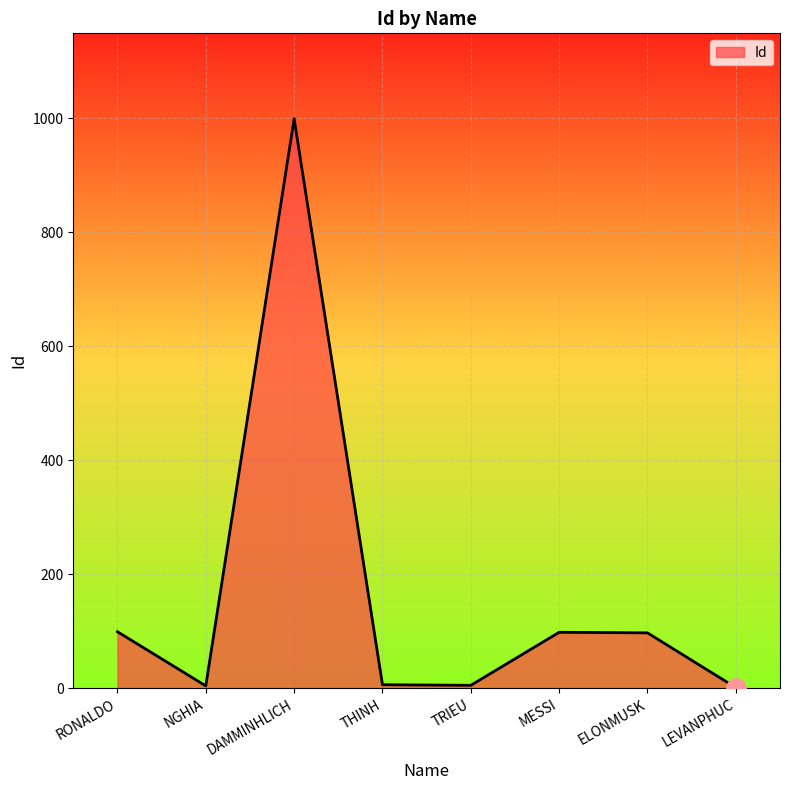

True or false: the data has more than 1 interior local peaks.

True